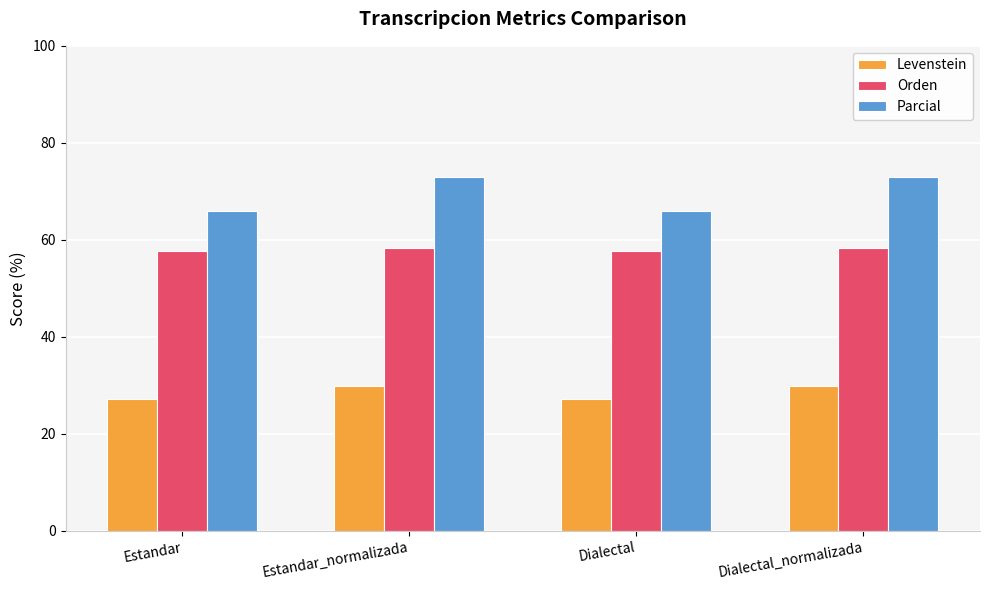

What are all the series names shown in the legend?

Levenstein, Orden, Parcial